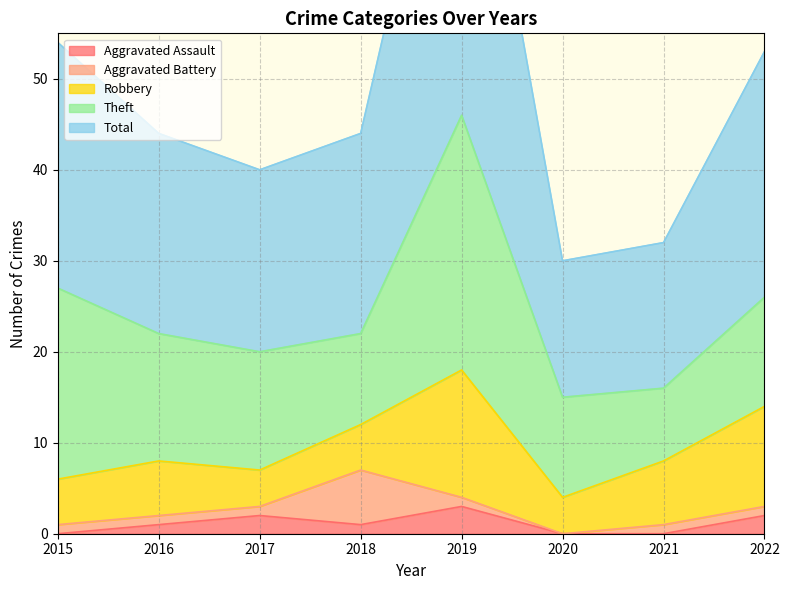

Read the Theft value at 2021, to the nearest 5.

10